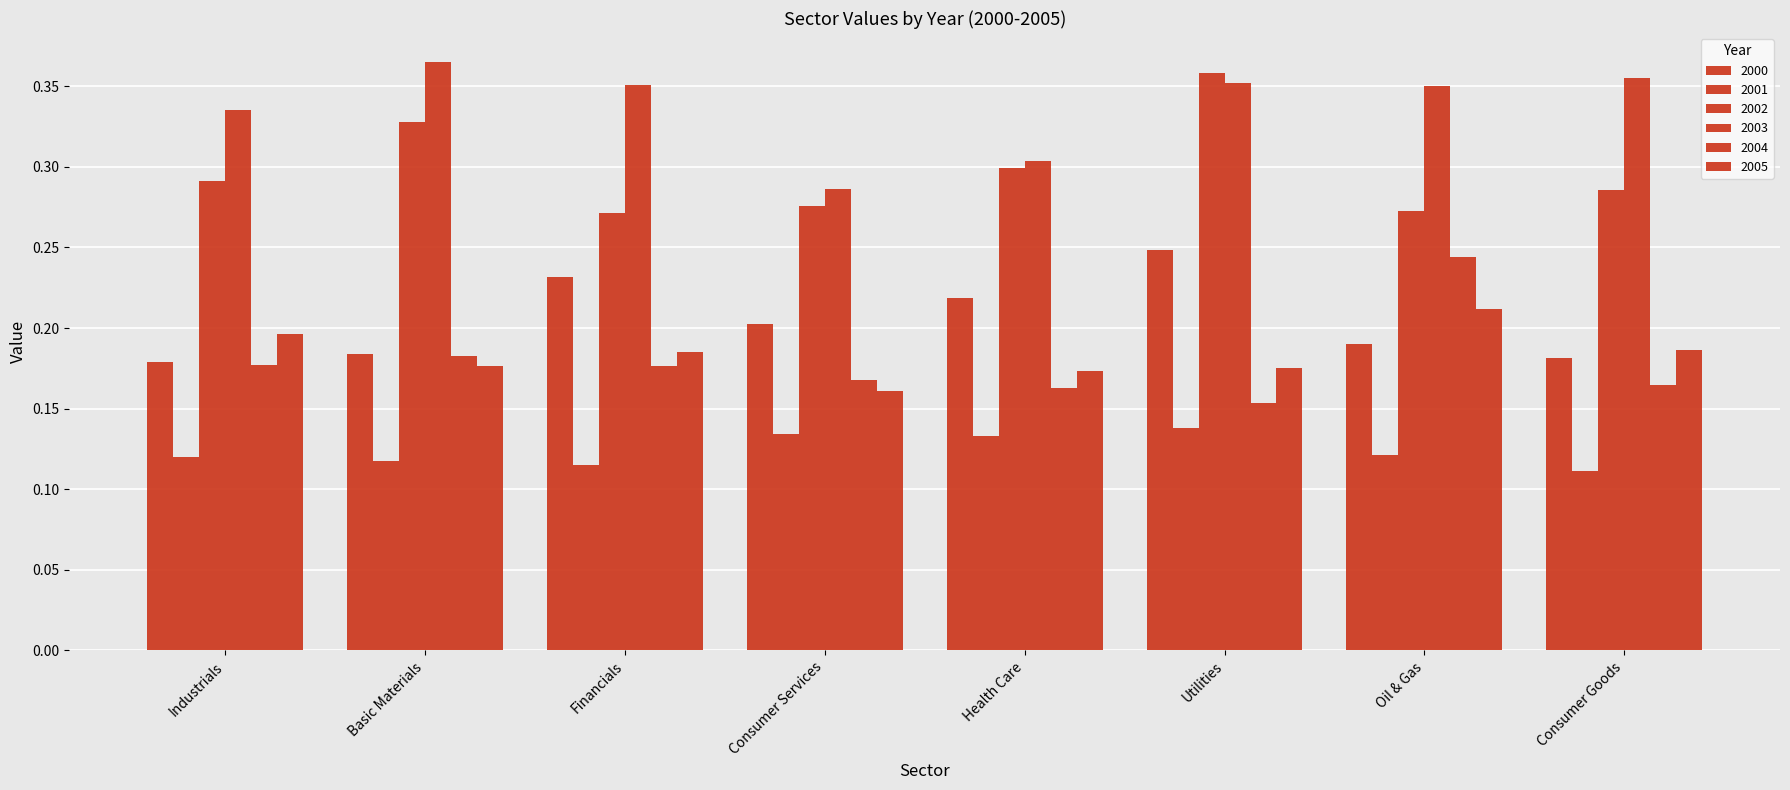

Is it true that 2004 equals 0.2 at Oil & Gas?

True